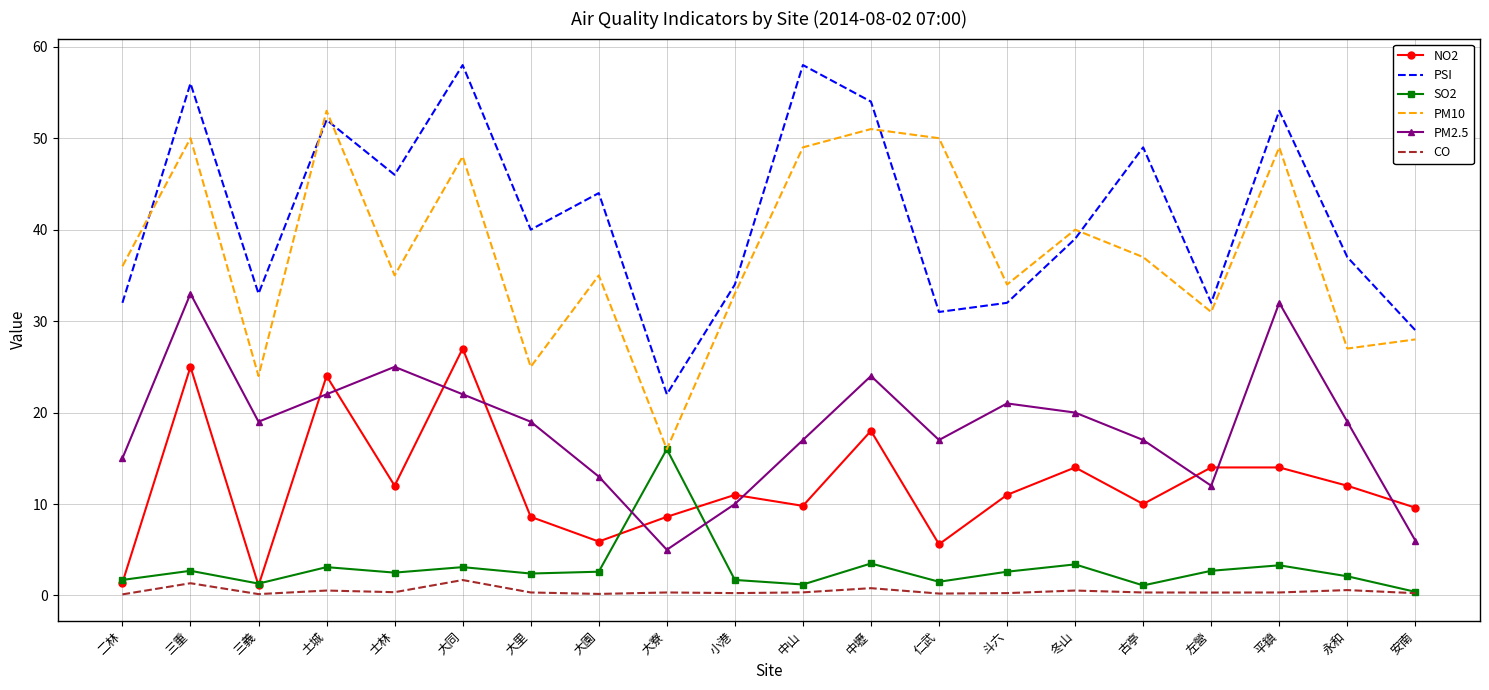

How many values in the PM10 series are below 36?

10